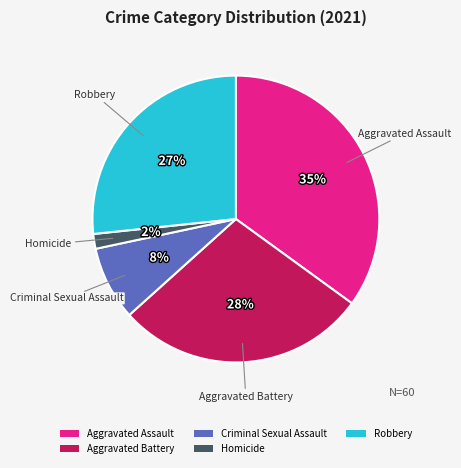

Does Aggravated Battery represent more than half of the total?

No